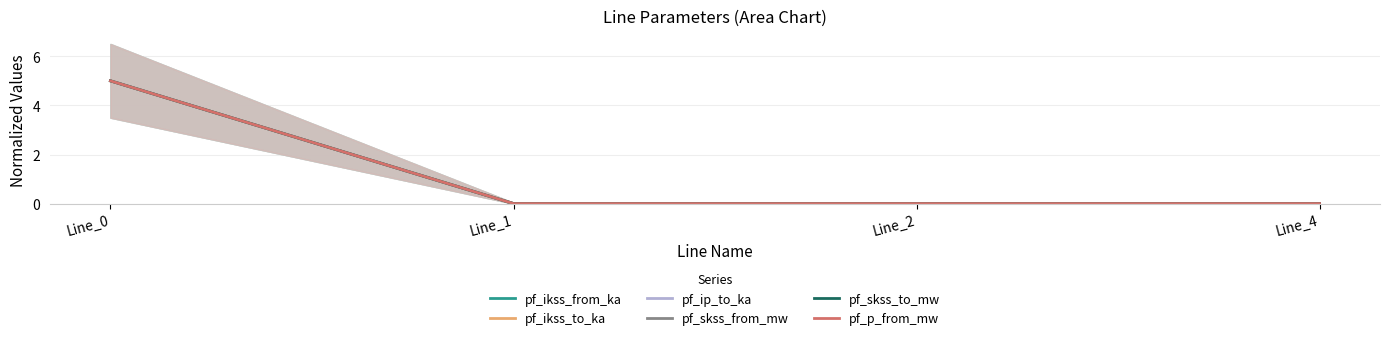

Between Line_1 and Line_4, which series saw the biggest shift?

pf_ikss_from_ka